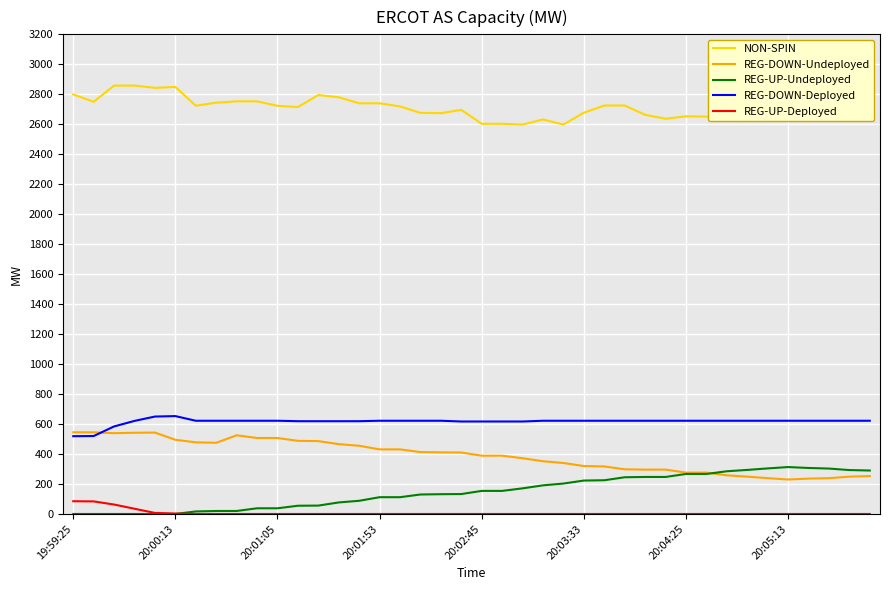

What is the average value of the REG-DOWN-Undeployed series?

389